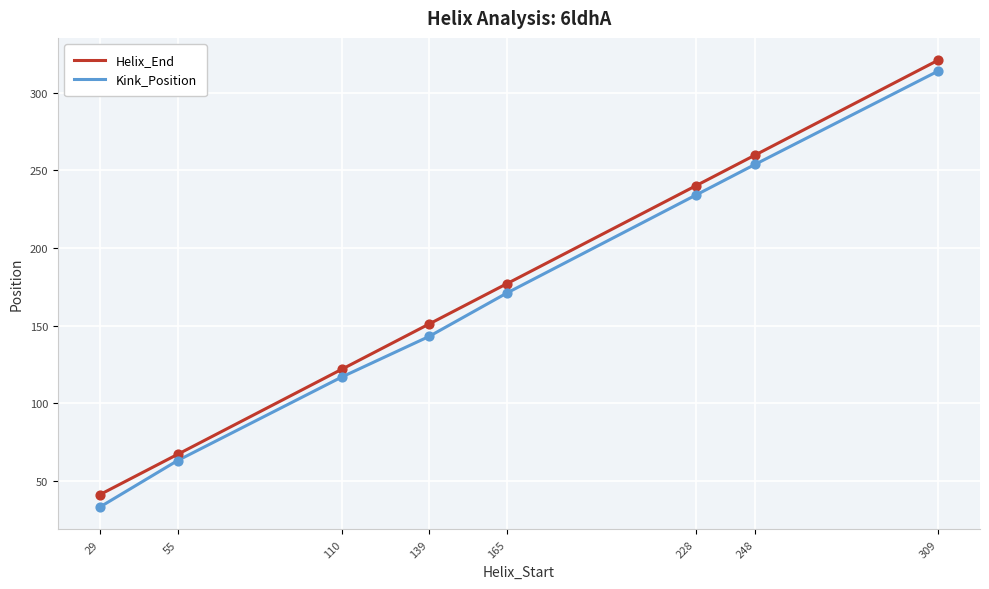

What are all the series names shown in the legend?

Helix_End, Kink_Position